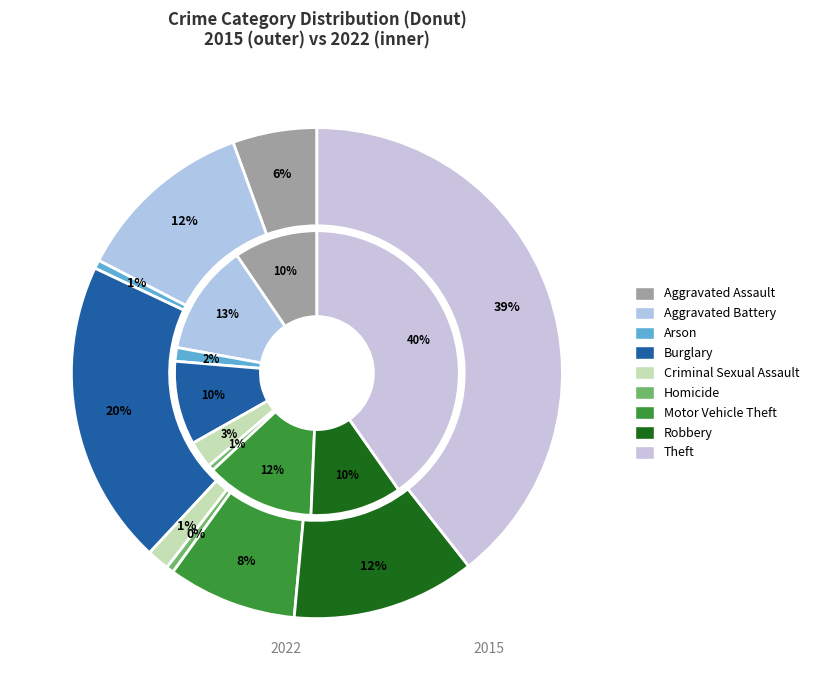

The 8 slice represents 40% of the pie. True or false?

True